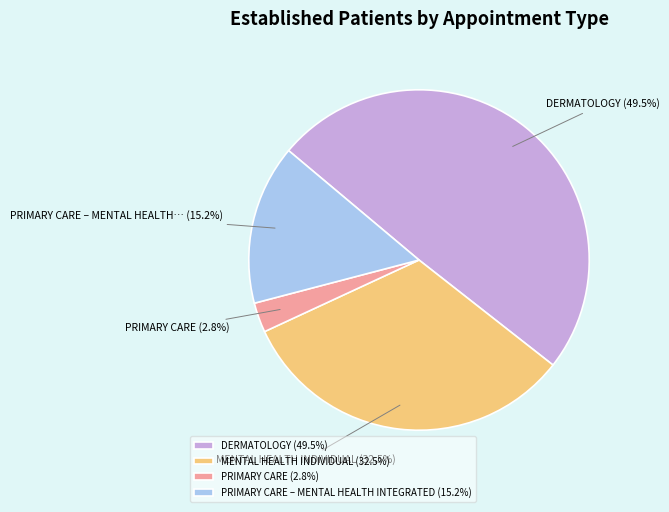

Rank the categories by value from lowest to highest.

PRIMARY CARE (2.8%), PRIMARY CARE – MENTAL HEALTH INTEGRATED (15.2%), MENTAL HEALTH INDIVIDUAL (32.5%), DERMATOLOGY (49.5%)